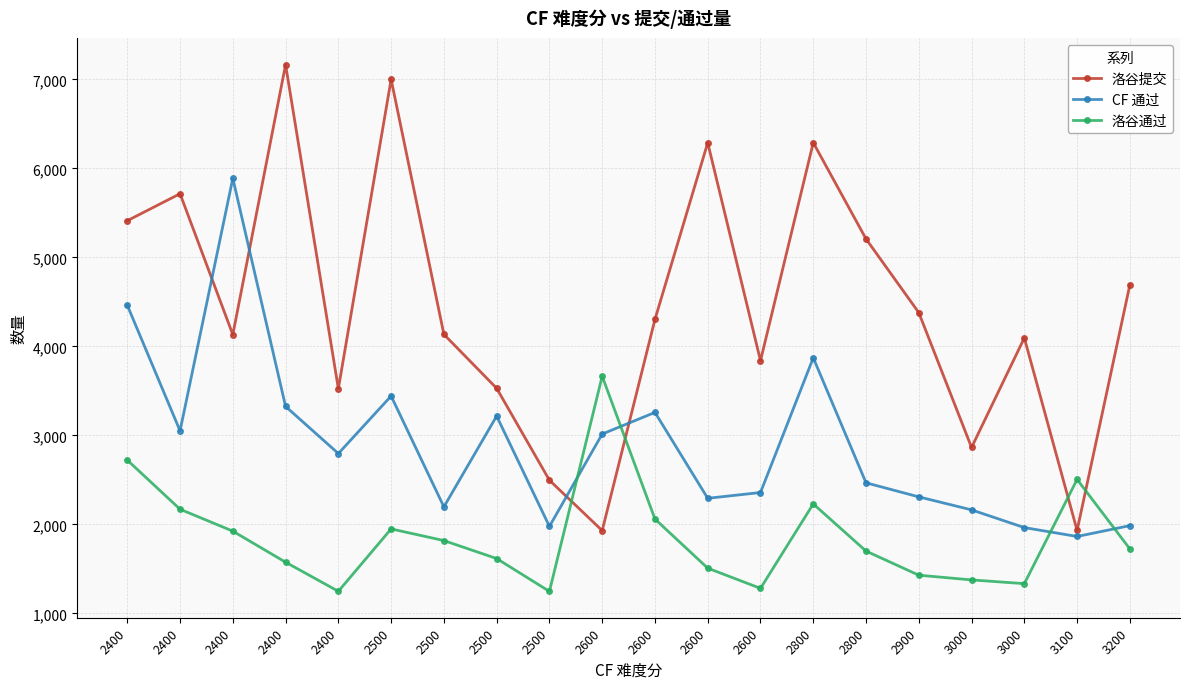

What is the smallest value displayed?

1248